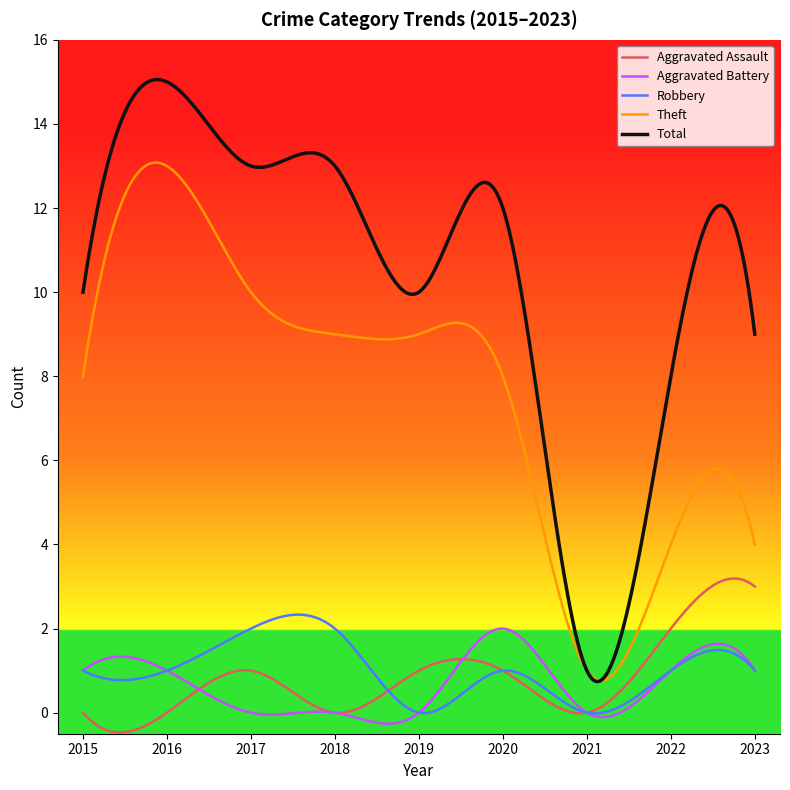

True or false: Aggravated Assault and Total intersect in this chart.

False